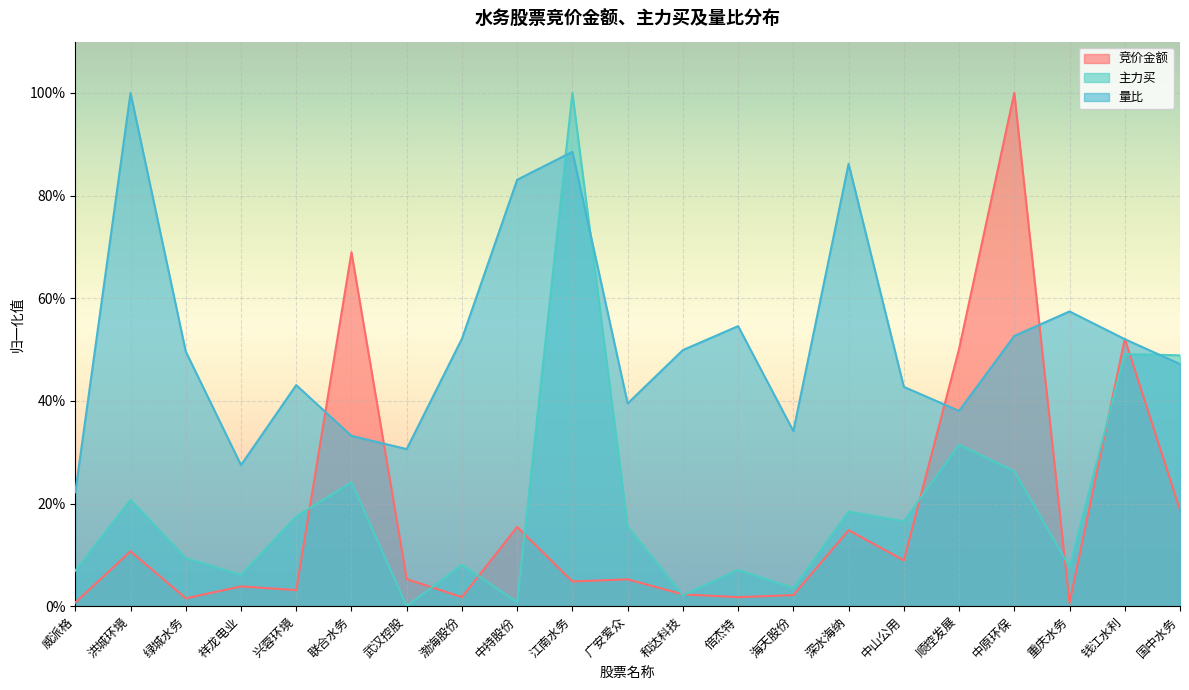

The value of 竞价金额 at 联合水务 is 0.4. True or false?

False